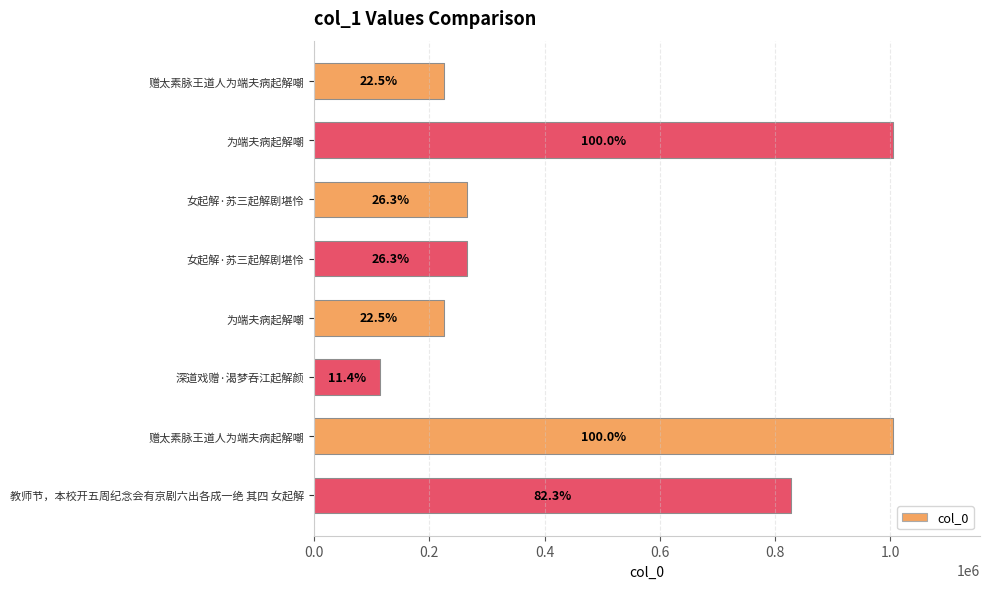

Does the chart contain any negative values?

No